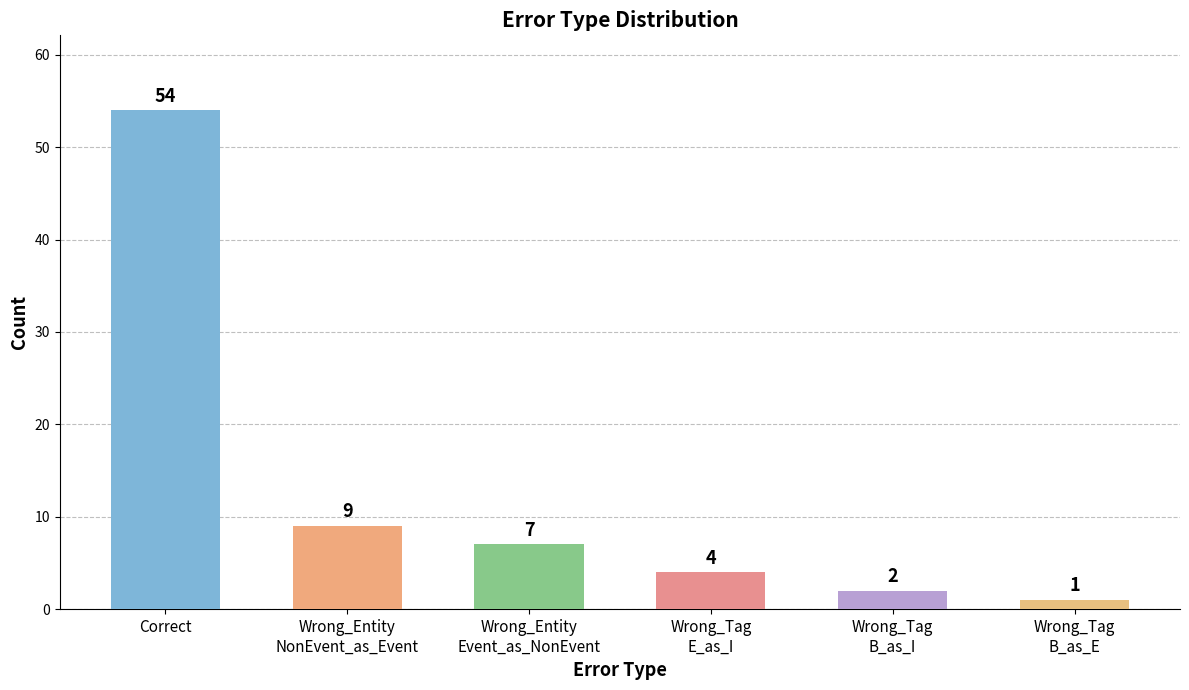

What is the sum of the values at Wrong_Entity
Event_as_NonEvent and Correct?

61